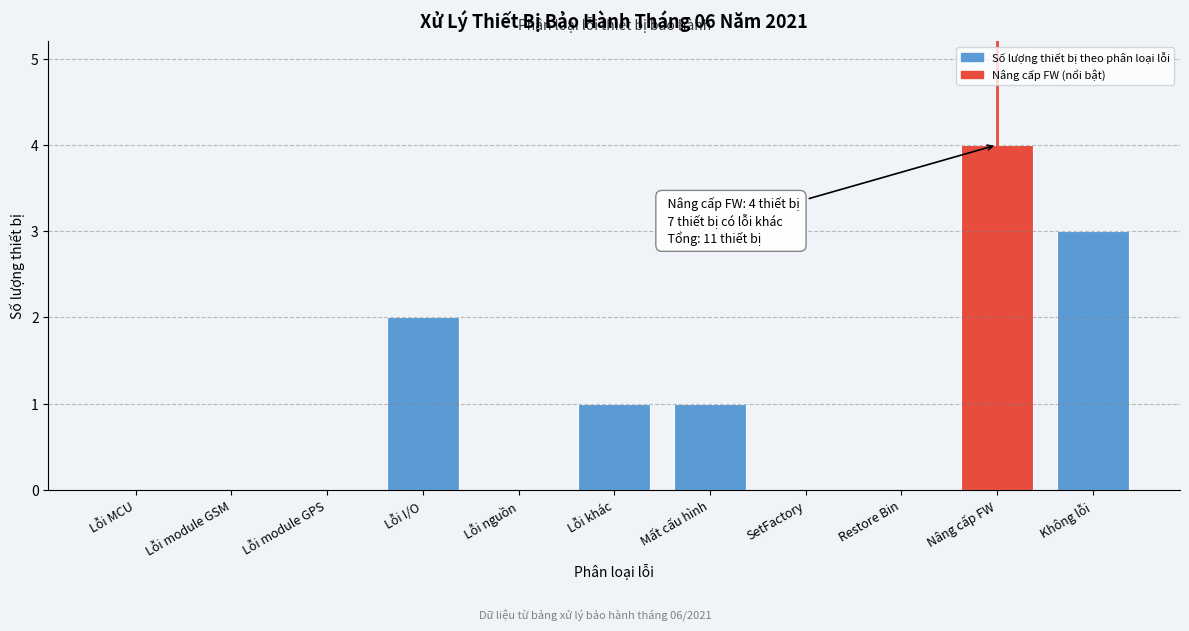

Reading left to right, what are all the values shown in this chart?

Lỗi MCU=0	Lỗi module GSM=0	Lỗi module GPS=0	Lỗi I/O=2	Lỗi nguồn=0	Lỗi khác=1	Mất cấu hình=1	SetFactory=0	Restore Bin=0	Nâng cấp FW=4	Không lỗi=3